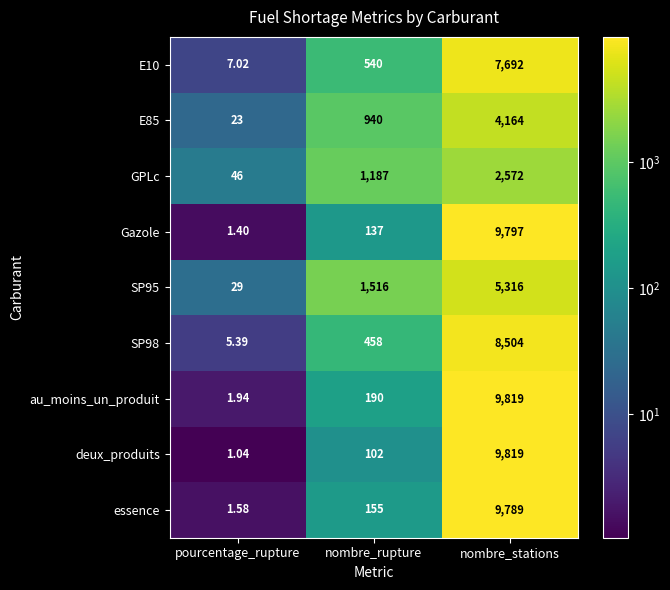

What is the spread (max minus min) of values at pourcentage_rupture?

45.0